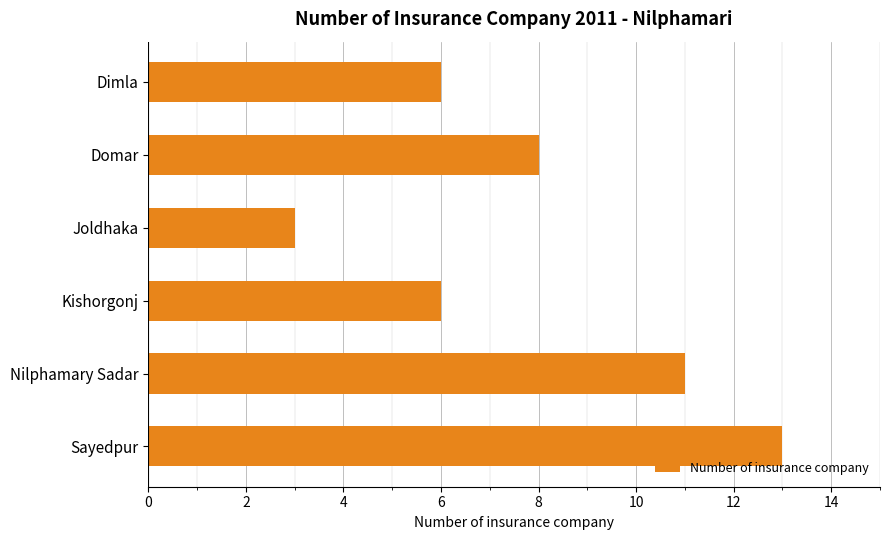

What is the label of the 3rd bar from the bottom?

Kishorgonj